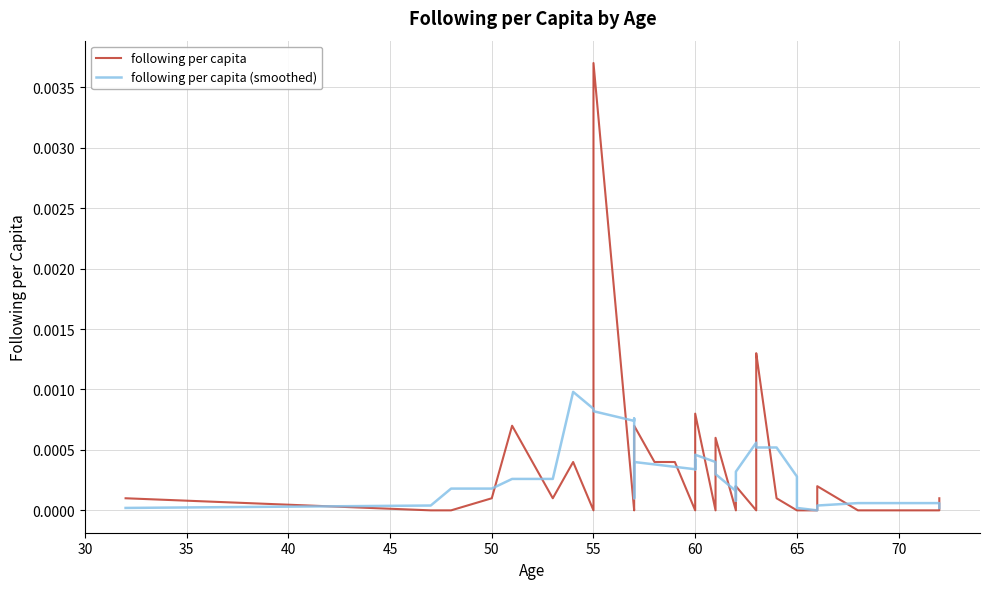

Which series has the widest spread of values?

following per capita